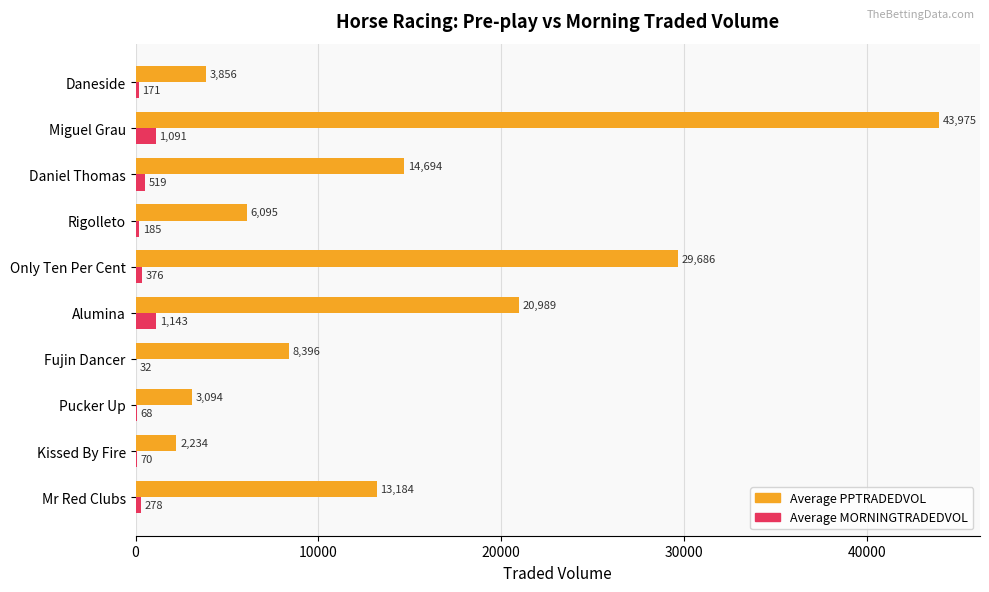

How many data points does each series have?

10